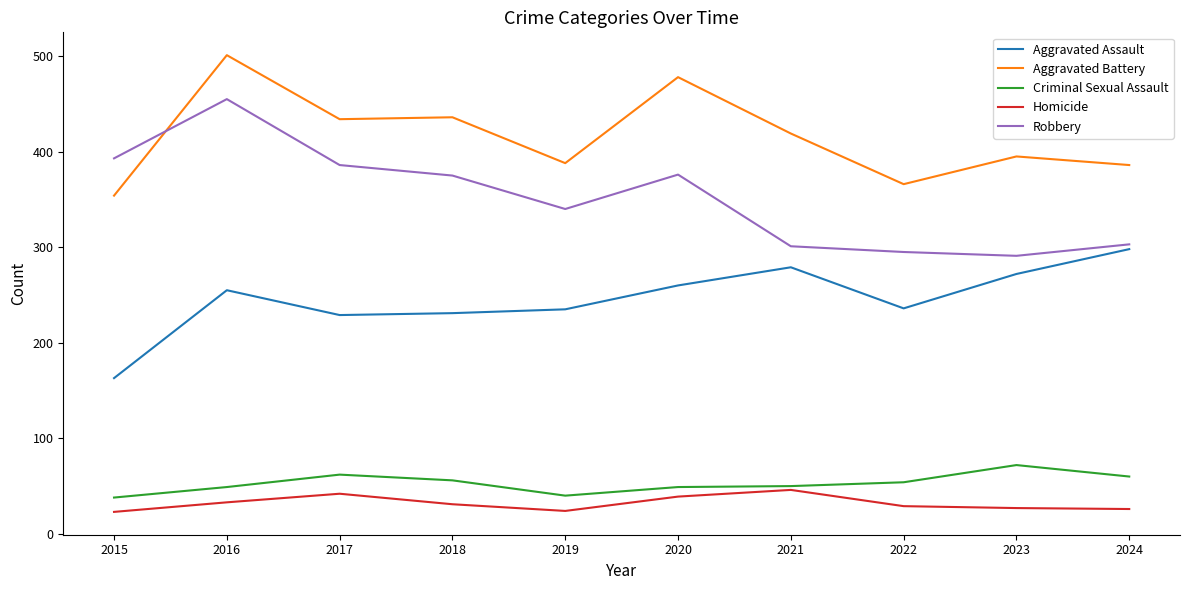

What is the sum of the Robbery values at 2024 and 2015?

696